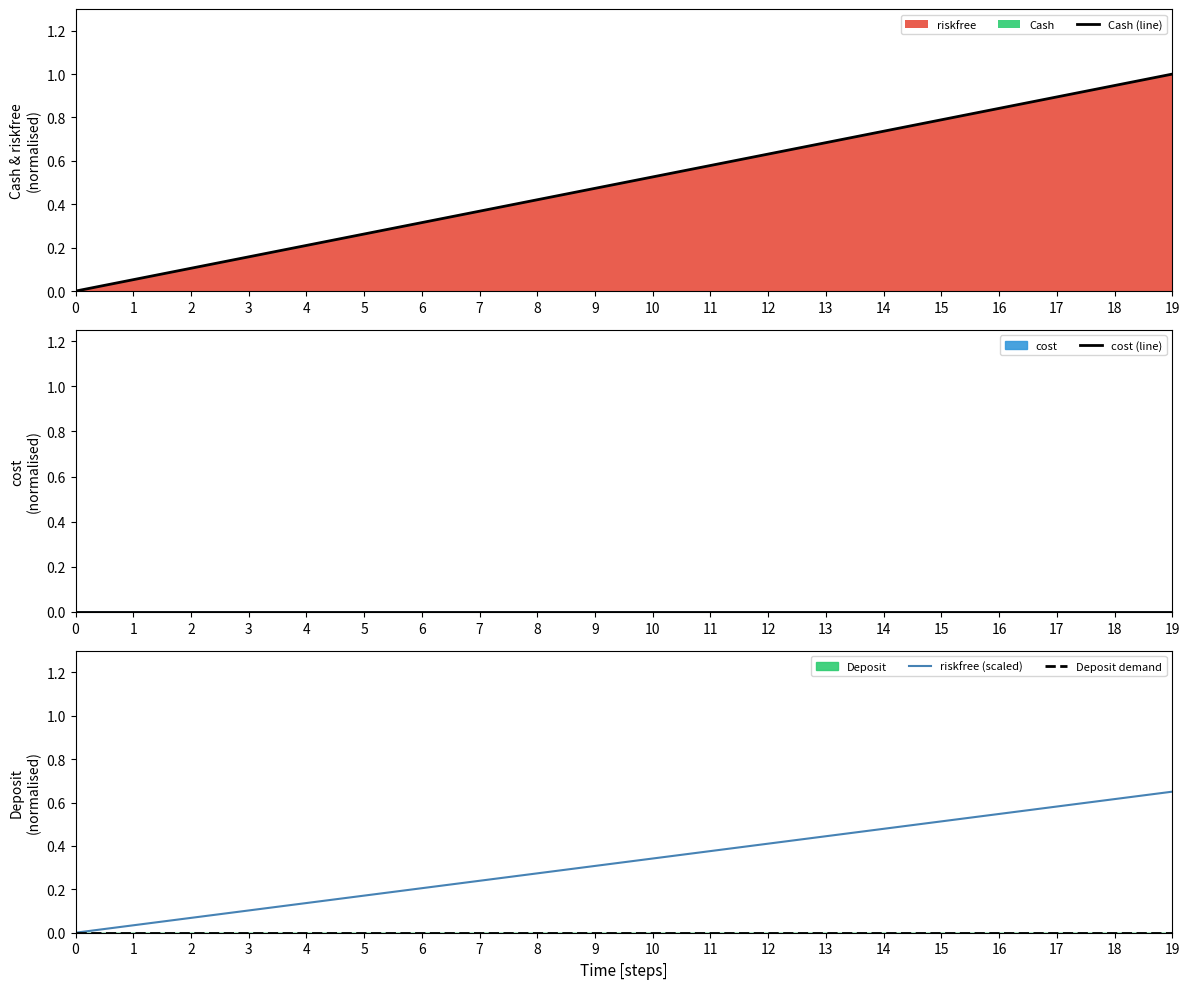

True or false: Cash (line) and riskfree (scaled) cross at least once.

False